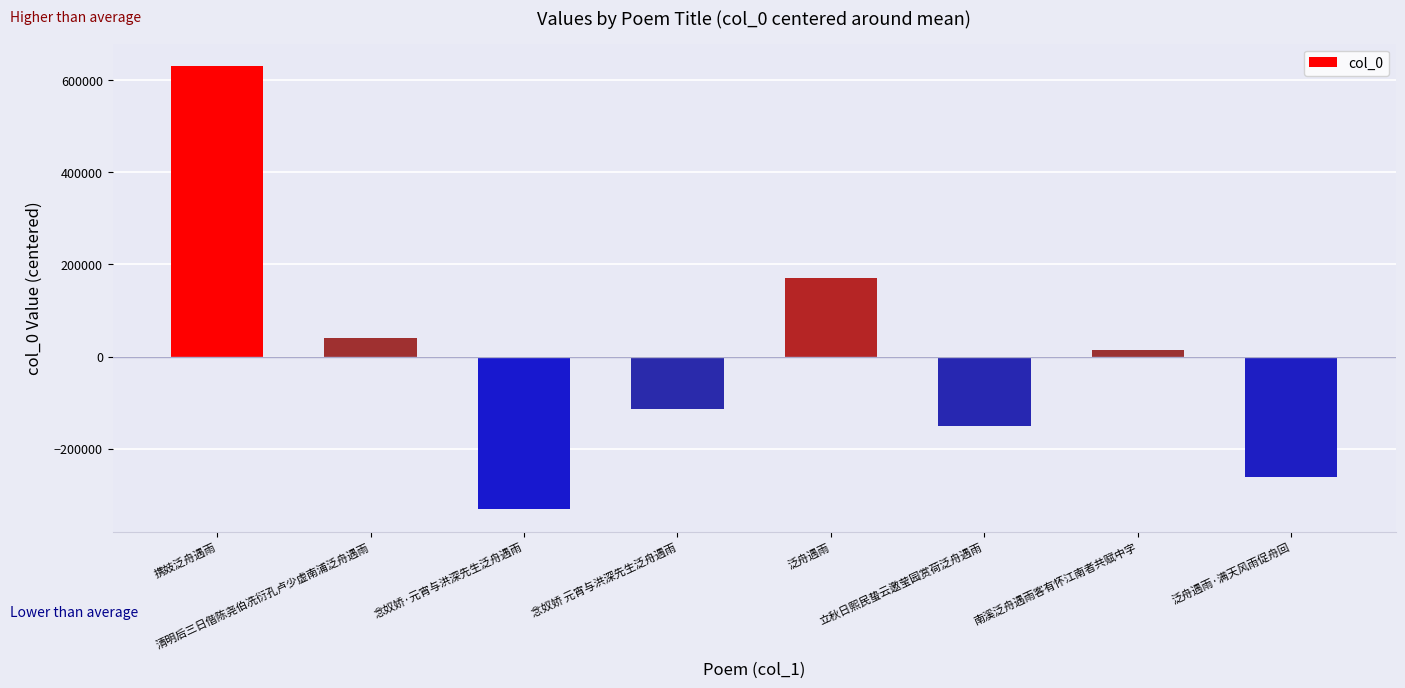

Does the chart contain stacked bars?

No